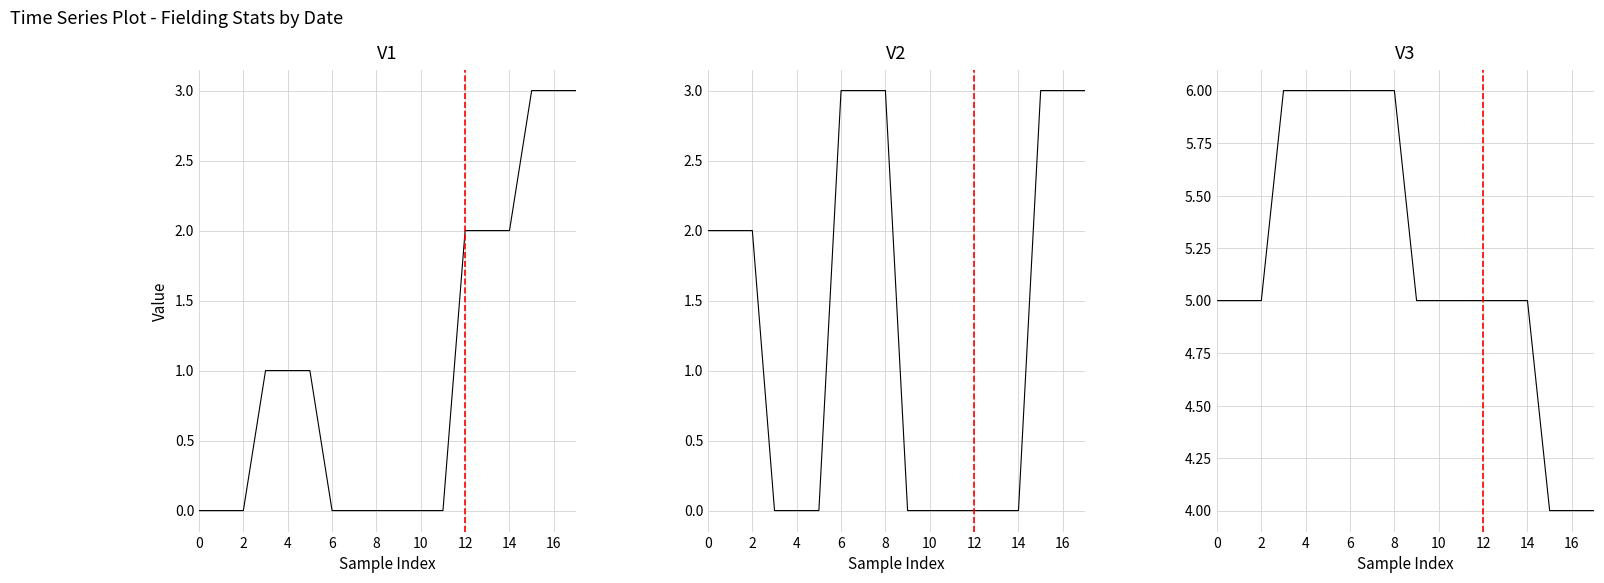

Count the number of data series in this chart.

3